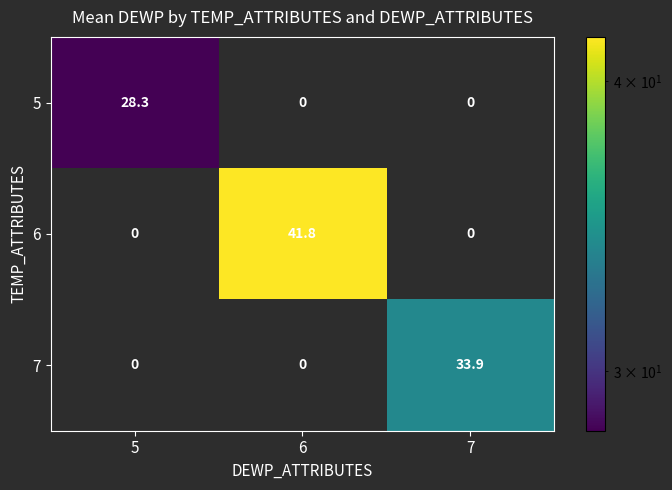

Count the number of data series in this chart.

3